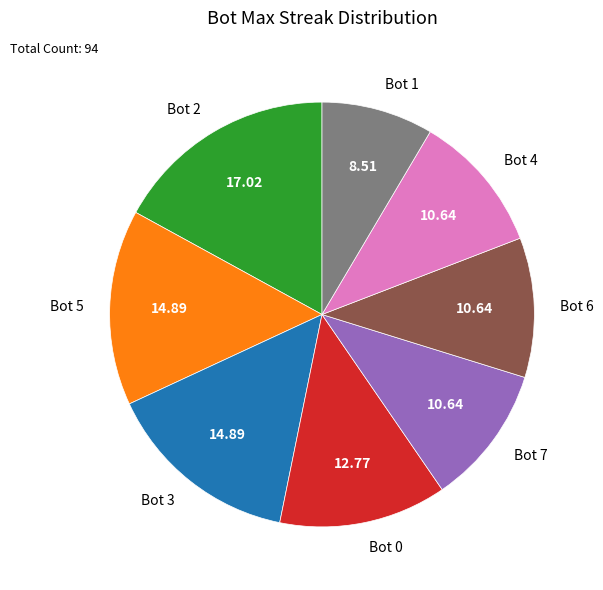

What is the ratio of the value at Bot 1 to the value at Bot 7?

0.8